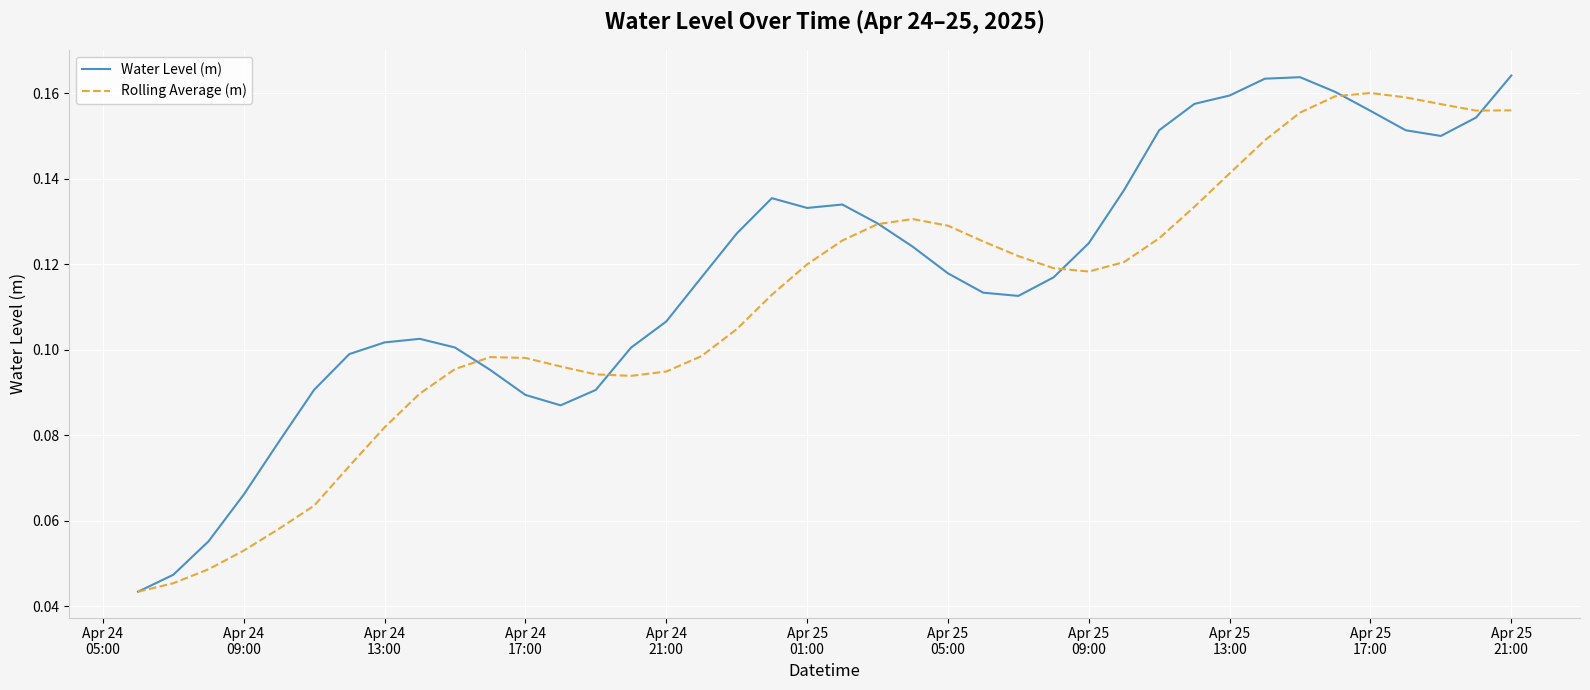

Which series has the widest spread of values?

Water Level (m)